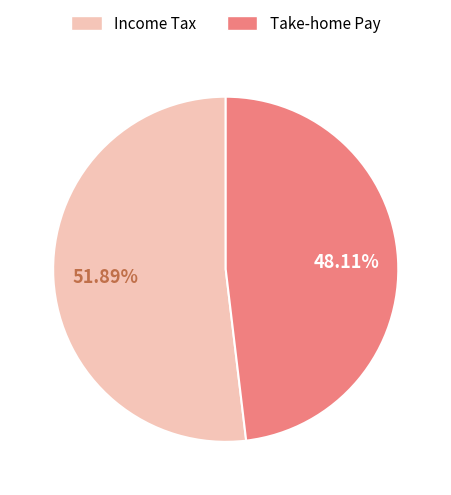

Approximately how many times larger is the value at Income Tax compared to Take-home Pay?

1.1